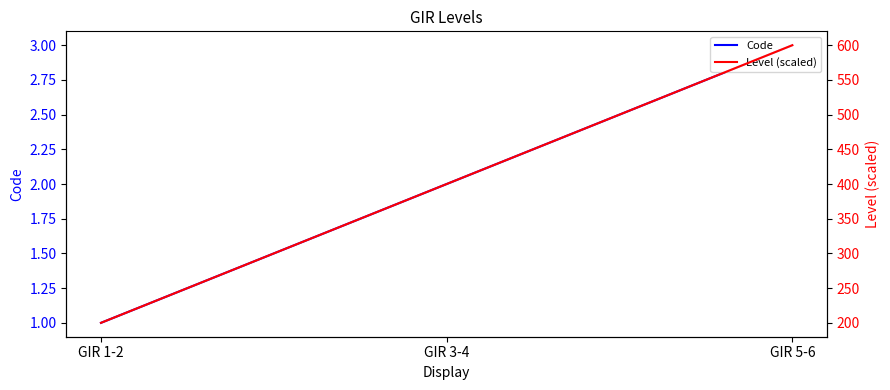

At which label does Code reach its minimum?

GIR 1-2